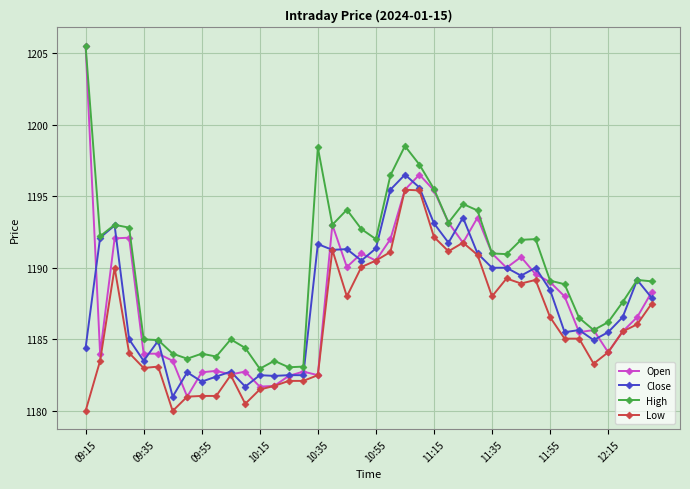

True or false: Low and High intersect in this chart.

False